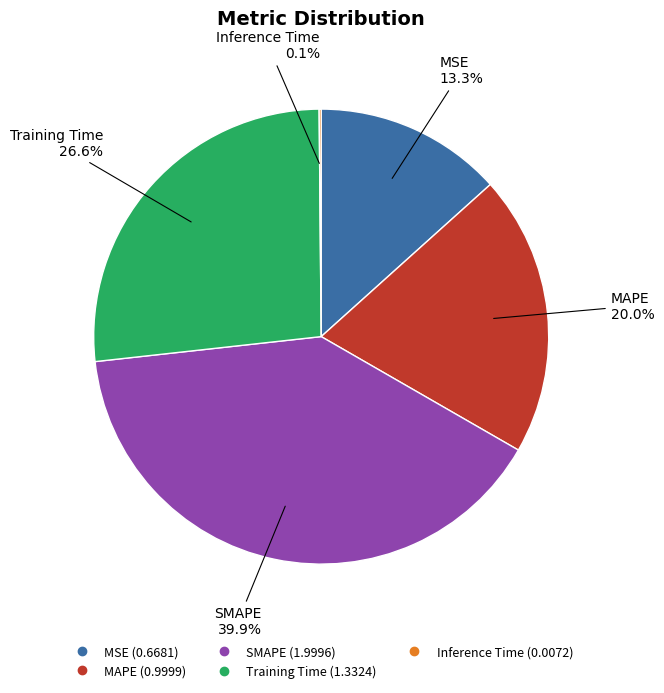

Is there any slice that represents more than half of the pie?

No